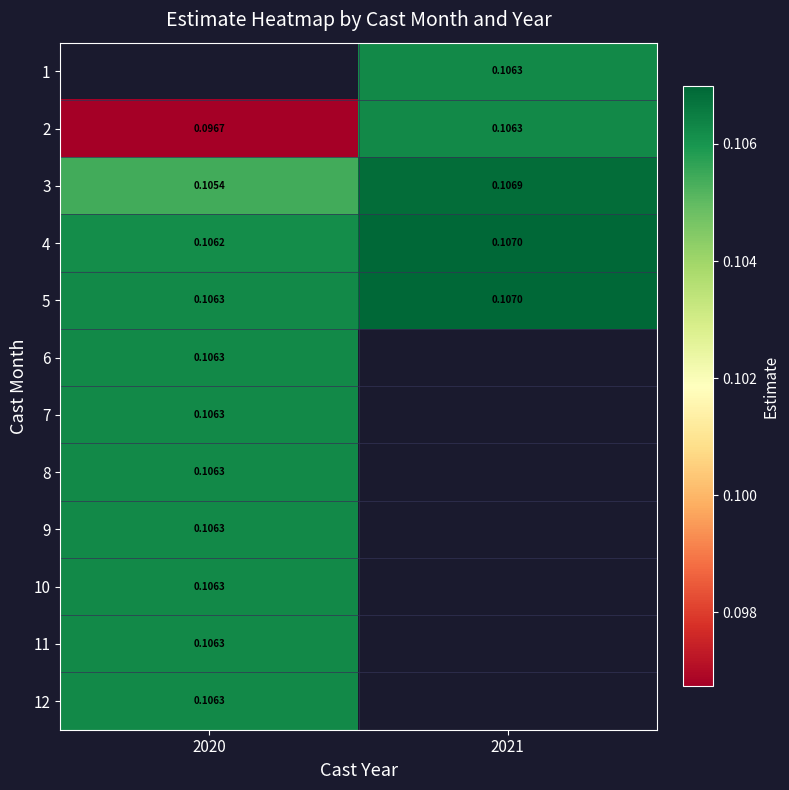

Rank the categories by 11 value from highest to lowest.

2020, 2021